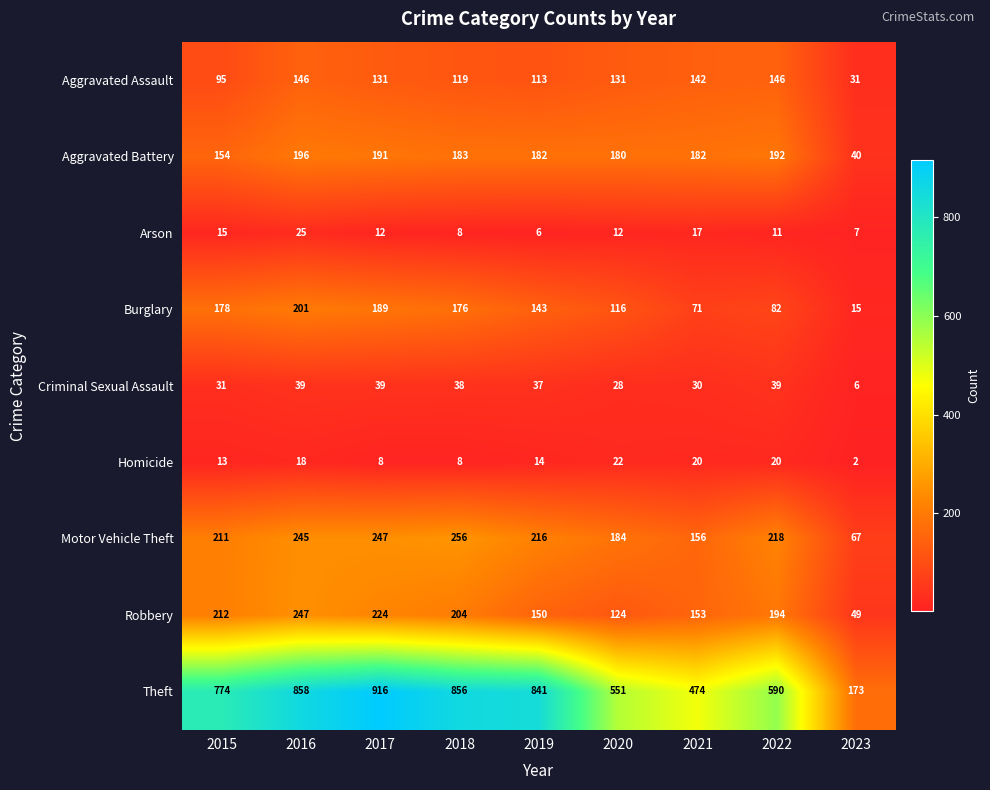

The Burglary series shows 176 at 2018. True or false?

True